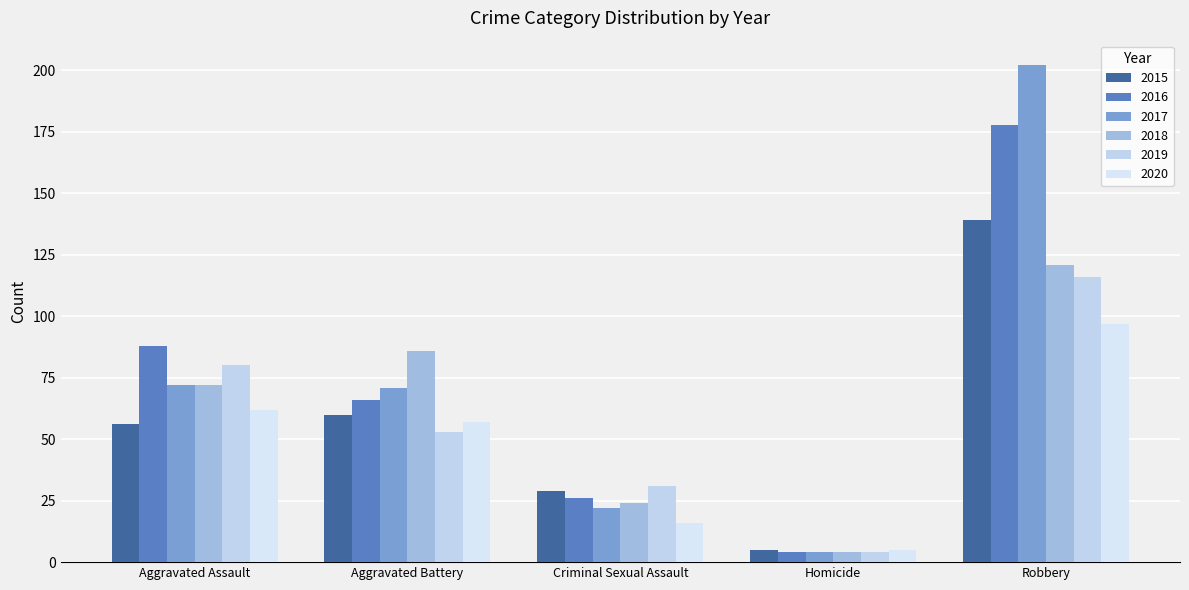

At which label is 2020 closest to 51?

Aggravated Battery